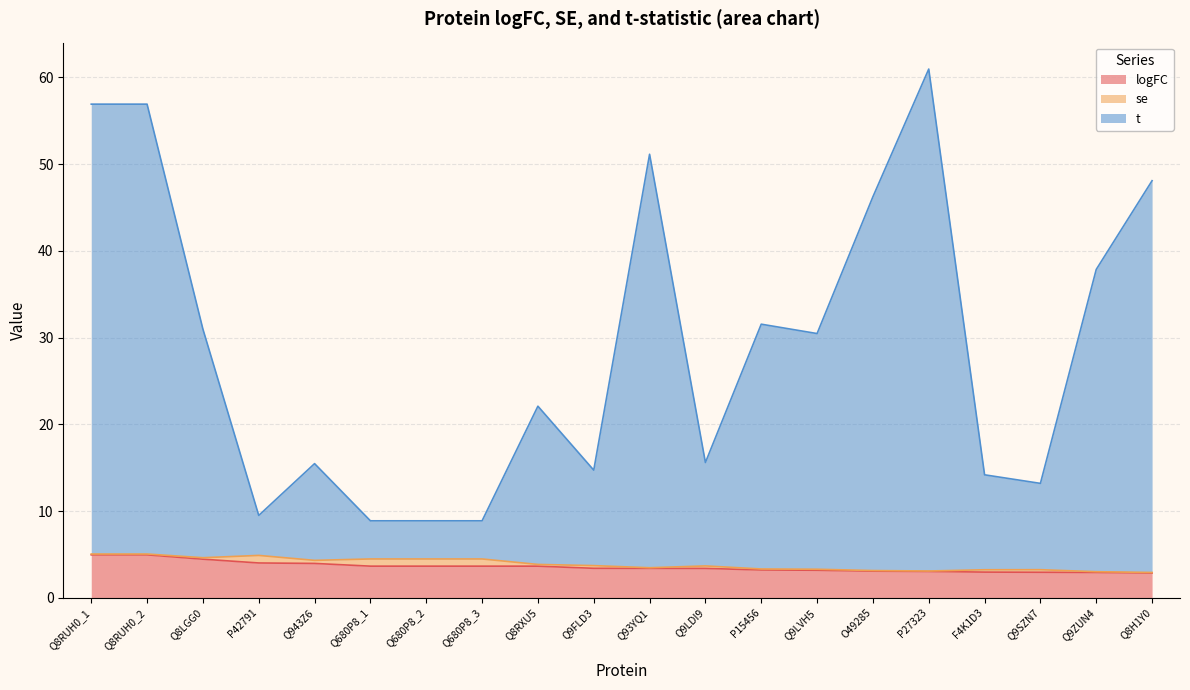

True or false: logFC has a value of 1.6 at Q8H1Y0.

False